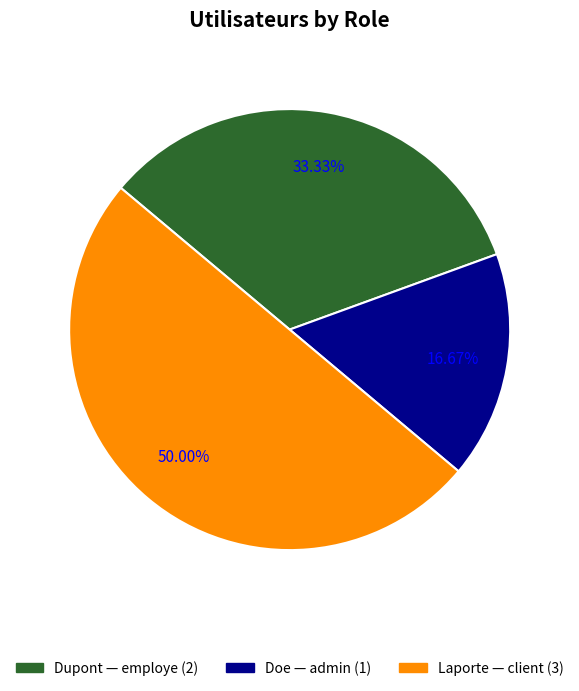

What is the ratio of the value at Dupont to the value at Laporte?

0.7